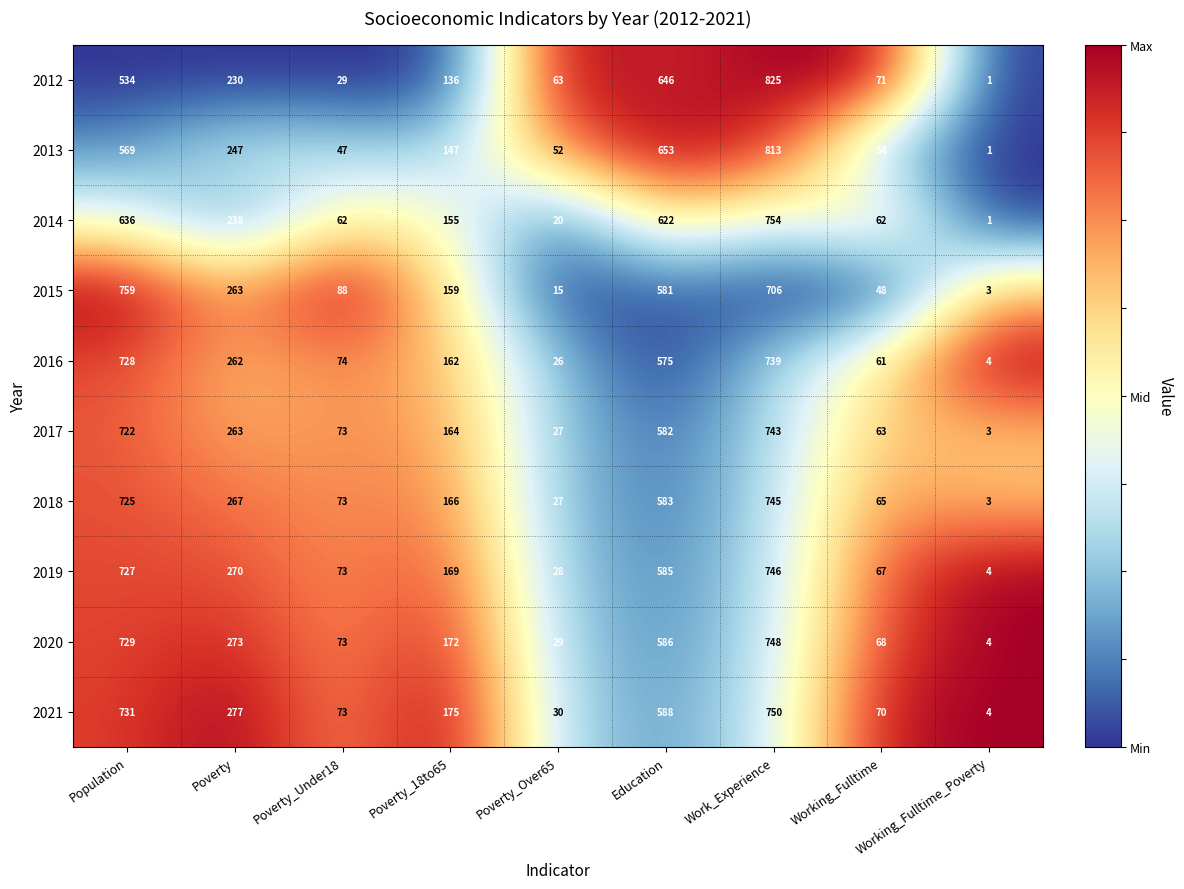

True or false: 2012 has a value of 201 at Poverty_18to65.

False